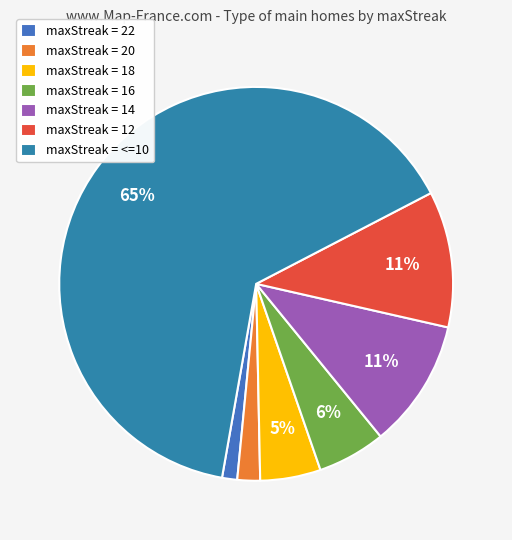

Count the number of slices in the pie.

7